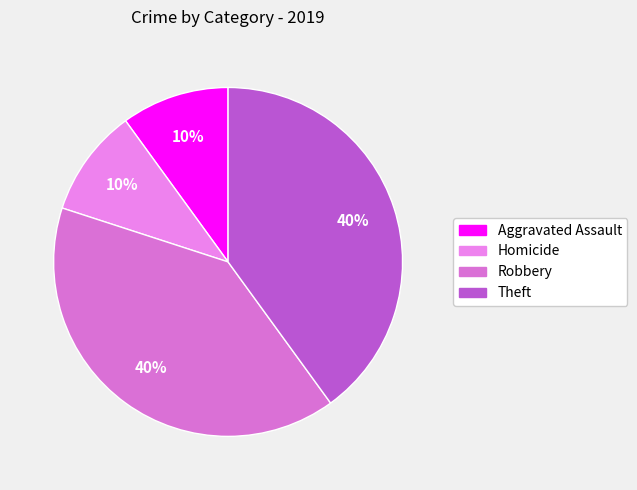

What is the largest slice in the pie chart?

Robbery